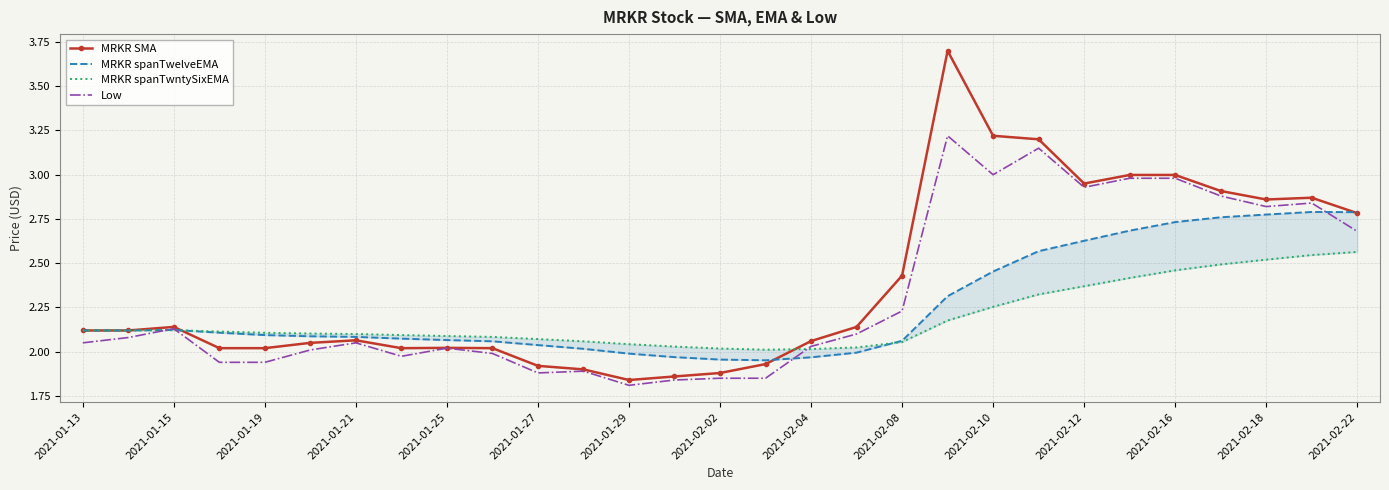

Rank the series by their maximum value, from highest to lowest.

MRKR SMA, Low, MRKR spanTwelveEMA, MRKR spanTwntySixEMA